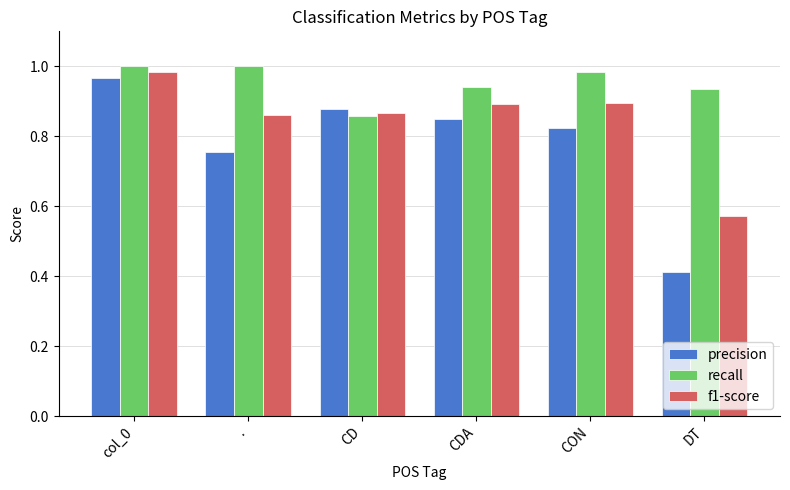

Which category has the highest value in the precision series?

col_0